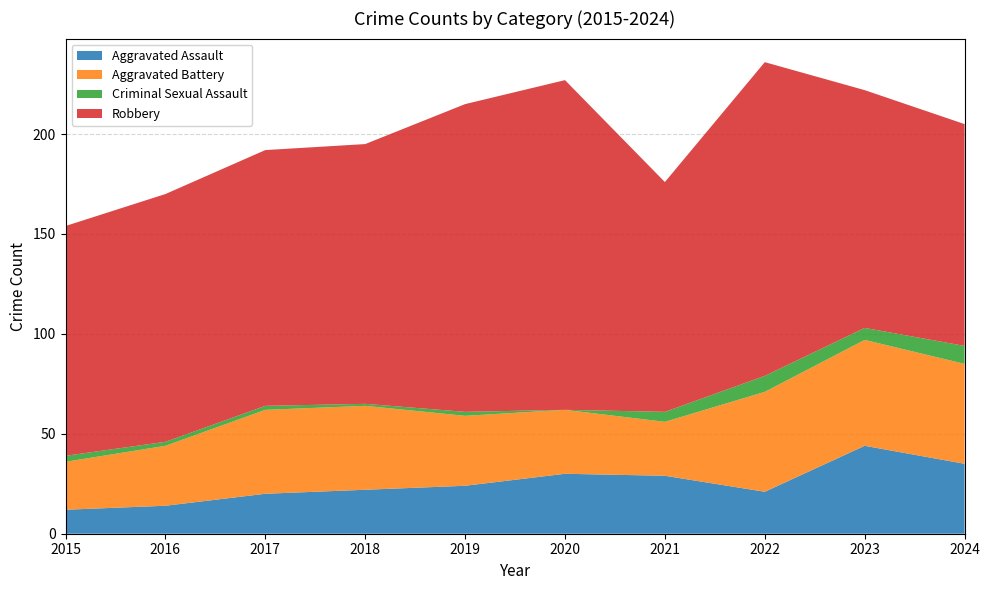

Reading left to right, extract all data points from this chart.

Aggravated Assault: 2015=12	2016=14	2017=20	2018=22	2019=24	2020=30	2021=29	2022=21	2023=44	2024=35
Aggravated Battery: 2015=24	2016=30	2017=42	2018=42	2019=35	2020=32	2021=27	2022=50	2023=53	2024=50
Criminal Sexual Assault: 2015=3	2016=2	2017=2	2018=1	2019=2	2020=0	2021=5	2022=8	2023=6	2024=9
Robbery: 2015=115	2016=124	2017=128	2018=130	2019=154	2020=165	2021=115	2022=157	2023=119	2024=111